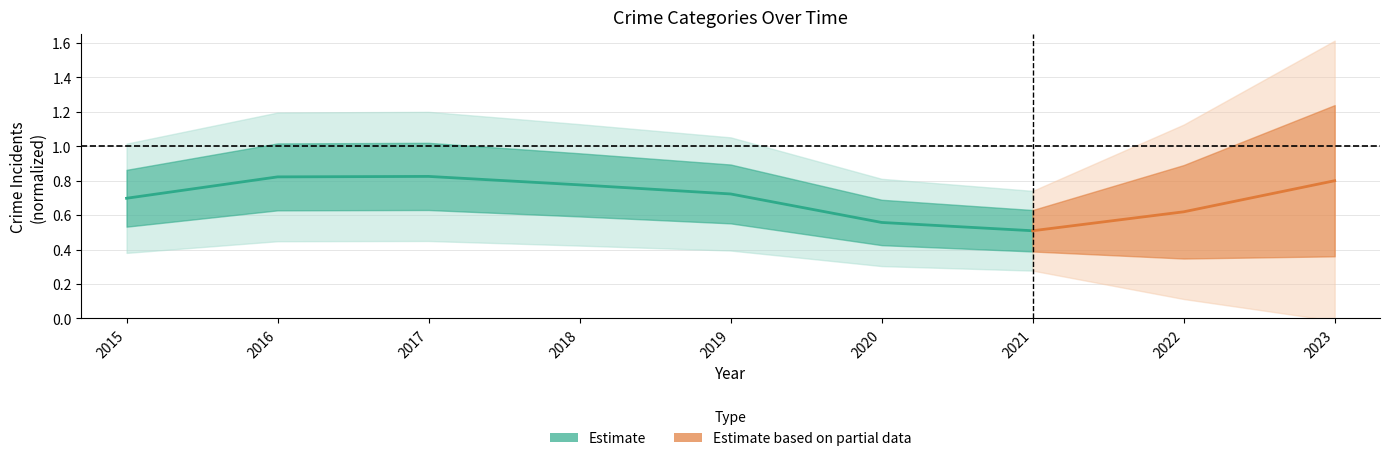

What is the greatest value displayed?

0.8